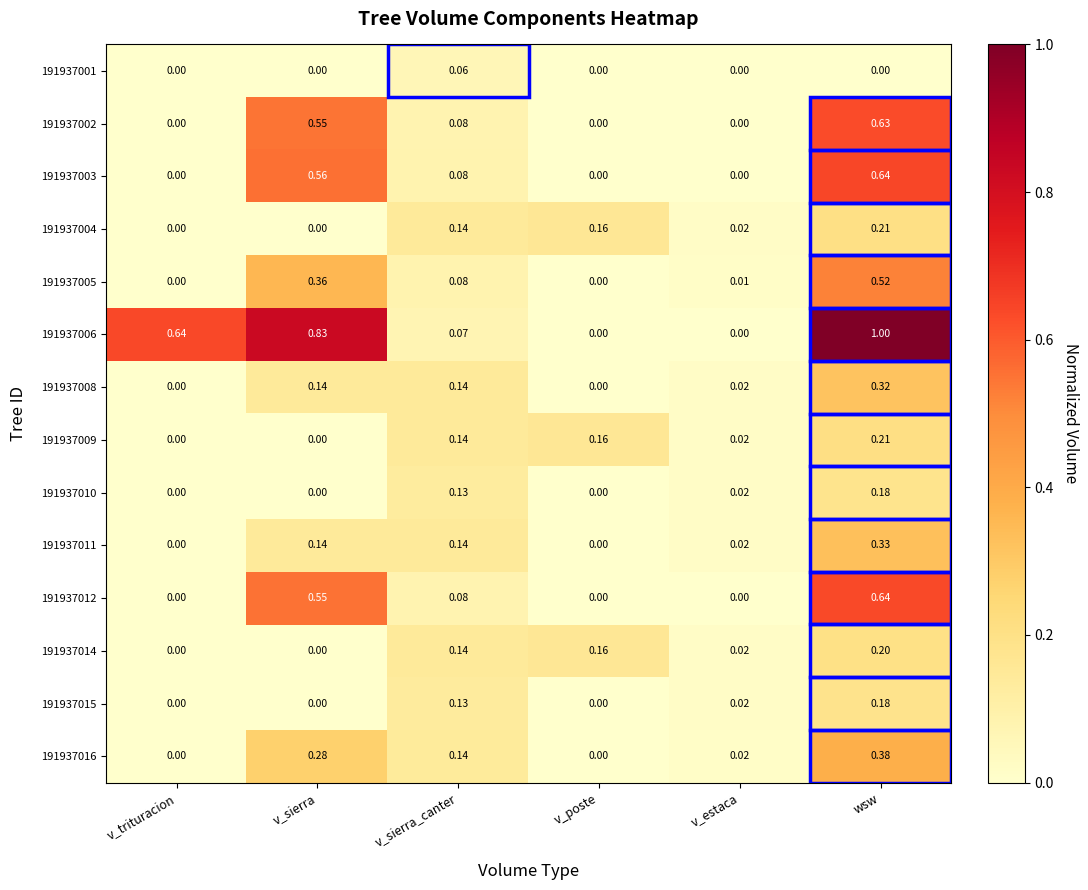

How many categories are shown in the chart?

6